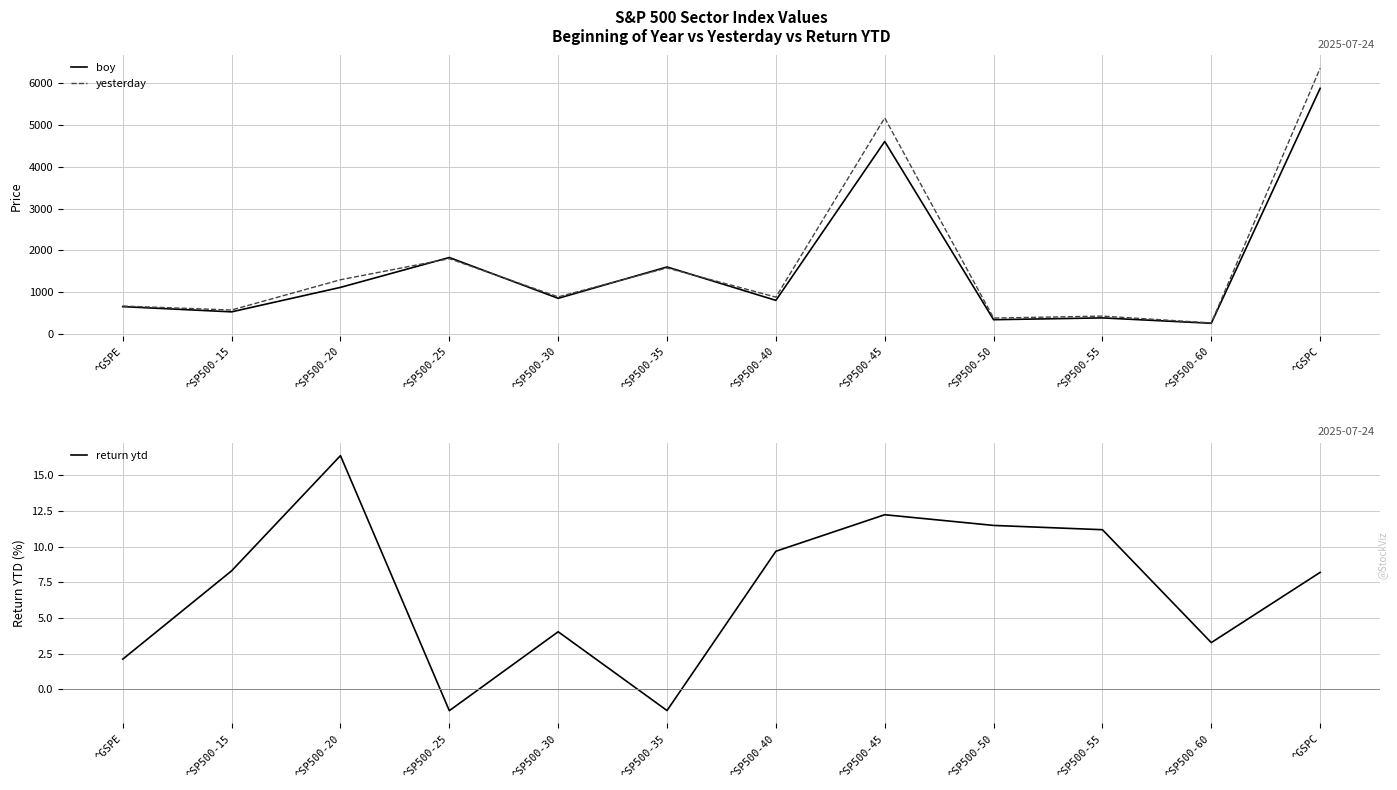

True or false: yesterday has a value of 668.6 at ^GSPE.

True